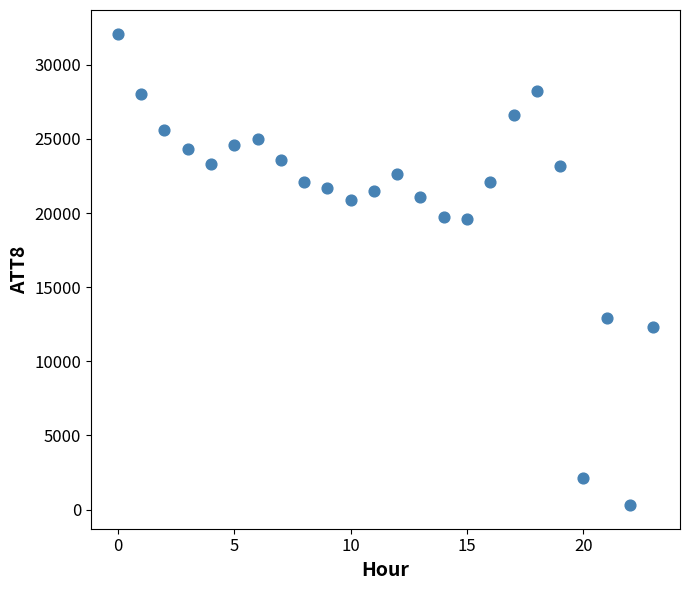

What is the range of Y values (max minus min)?

31800